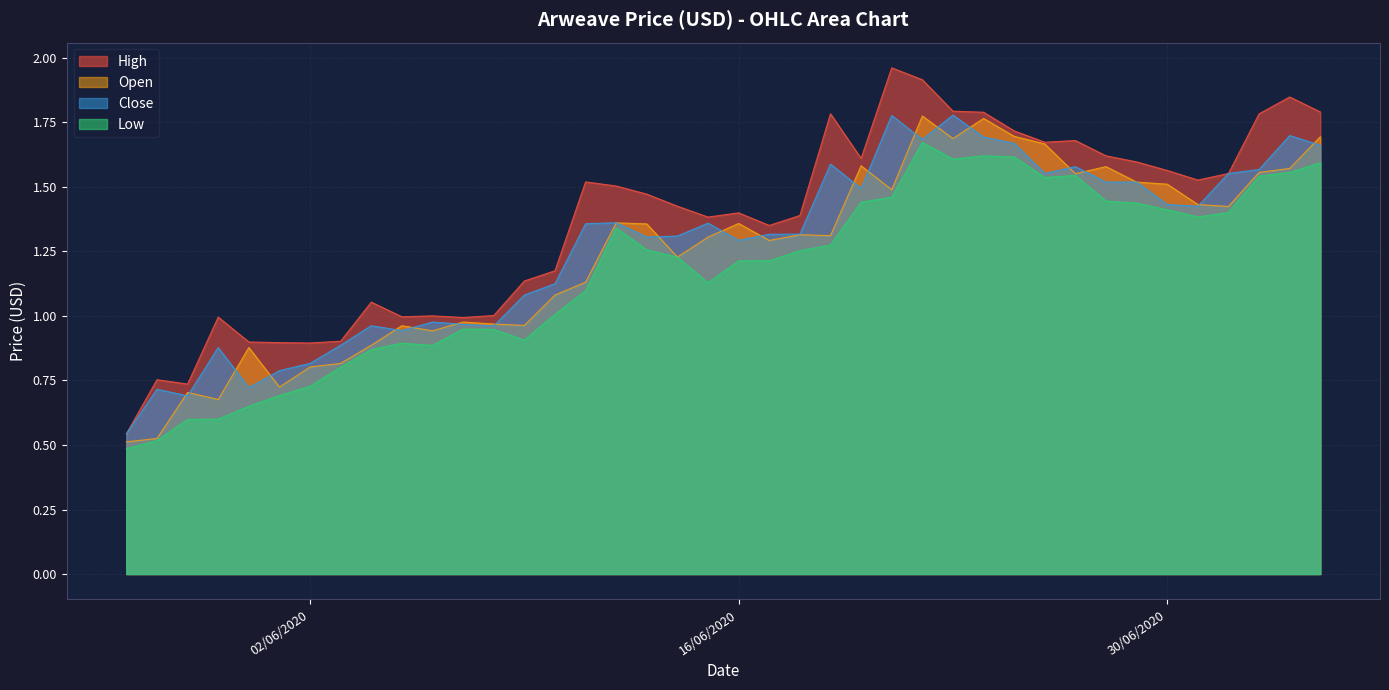

Where does the Open series first go above 1?

10/06/2020